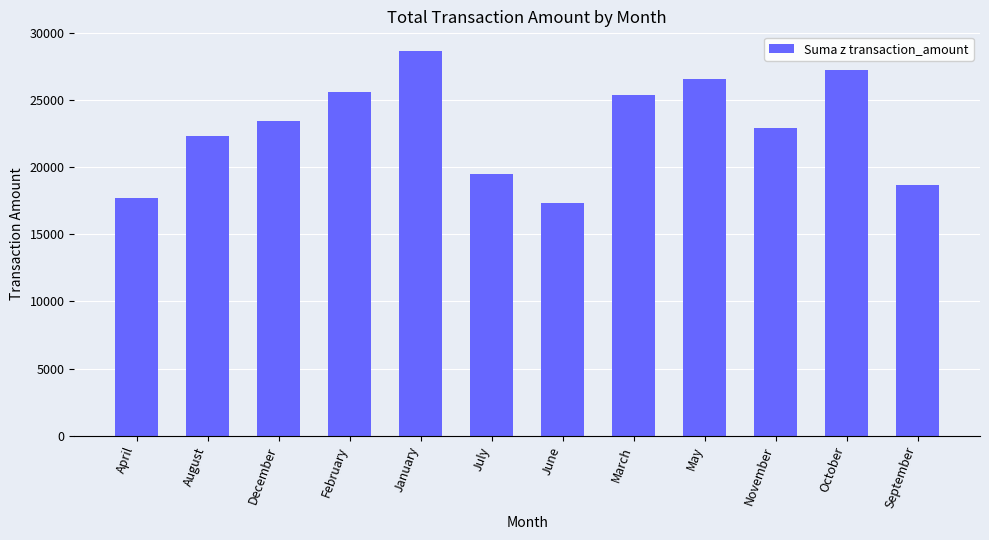

What is the label of the 11th bar from the left?

October